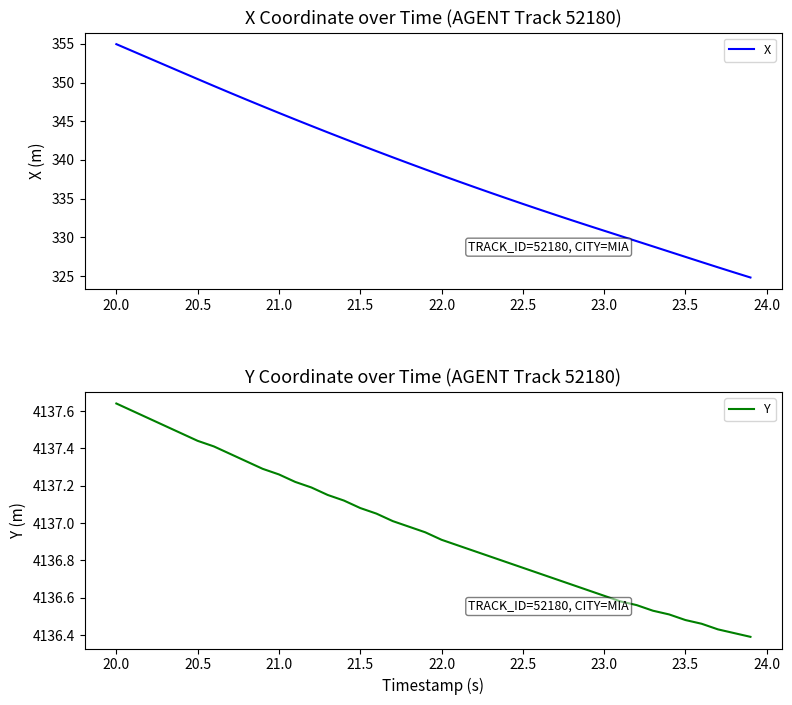

The value of X at 23.5 is 327.5. True or false?

True